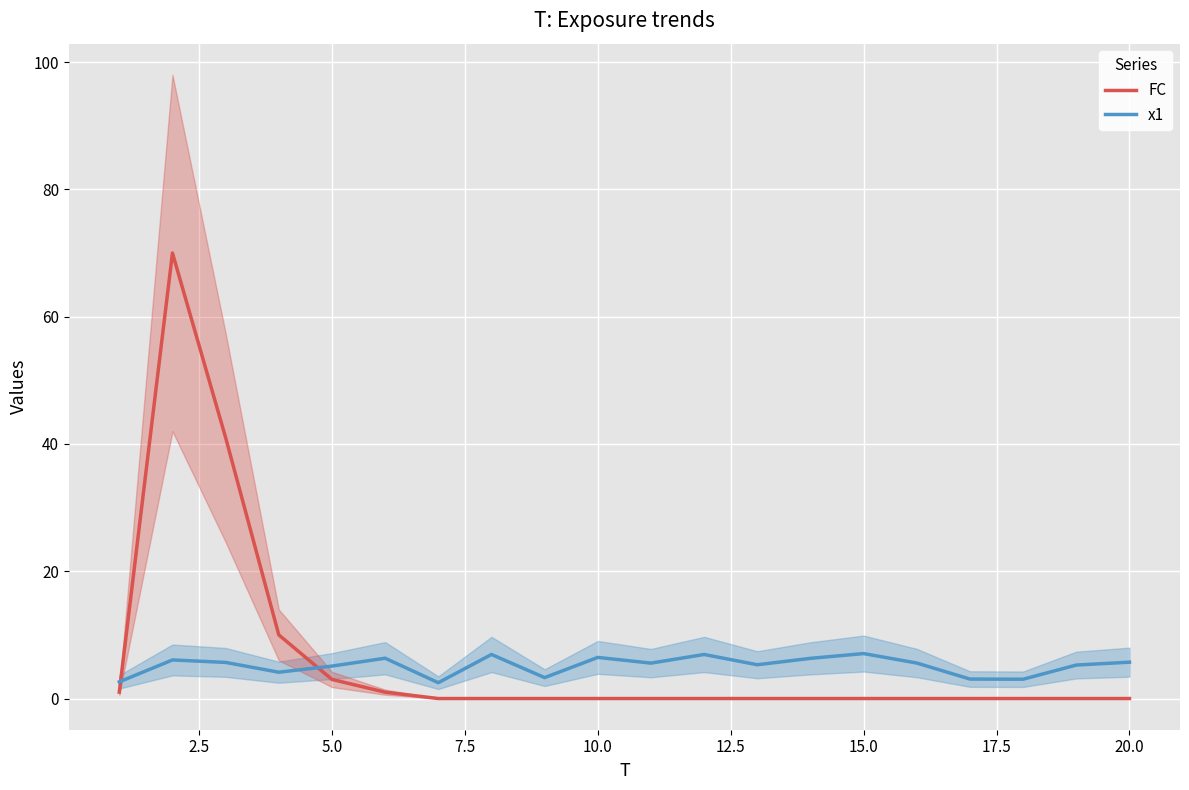

What is the maximum value for x1?

7.1